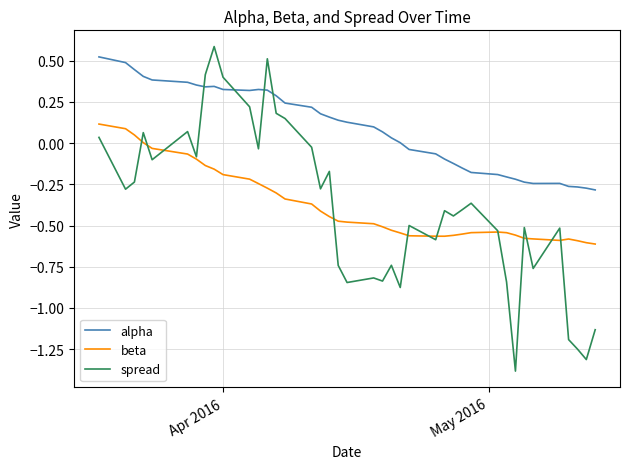

True or false: alpha and beta cross at least once.

False